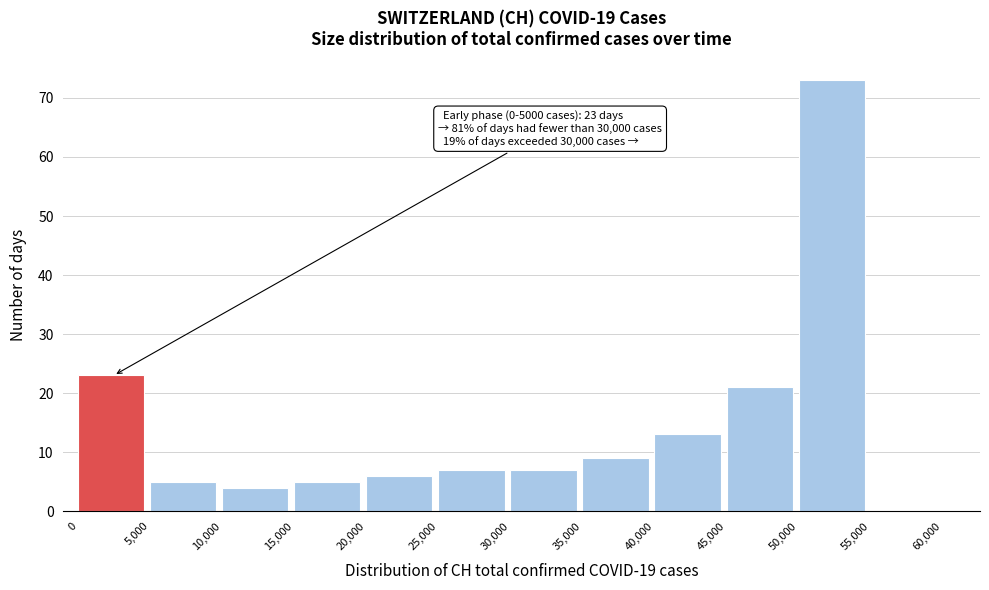

Over which range of the x-axis is the bar tallest?

50,000 to 55,000